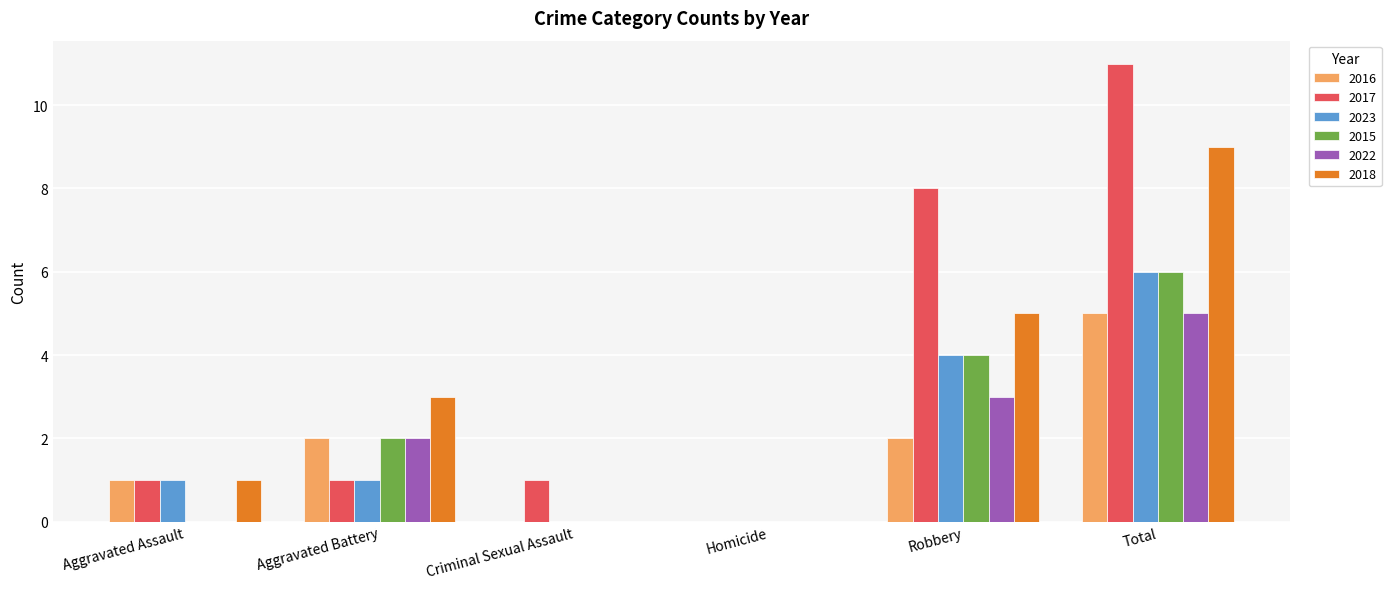

At which label does 2022 reach its peak?

Total